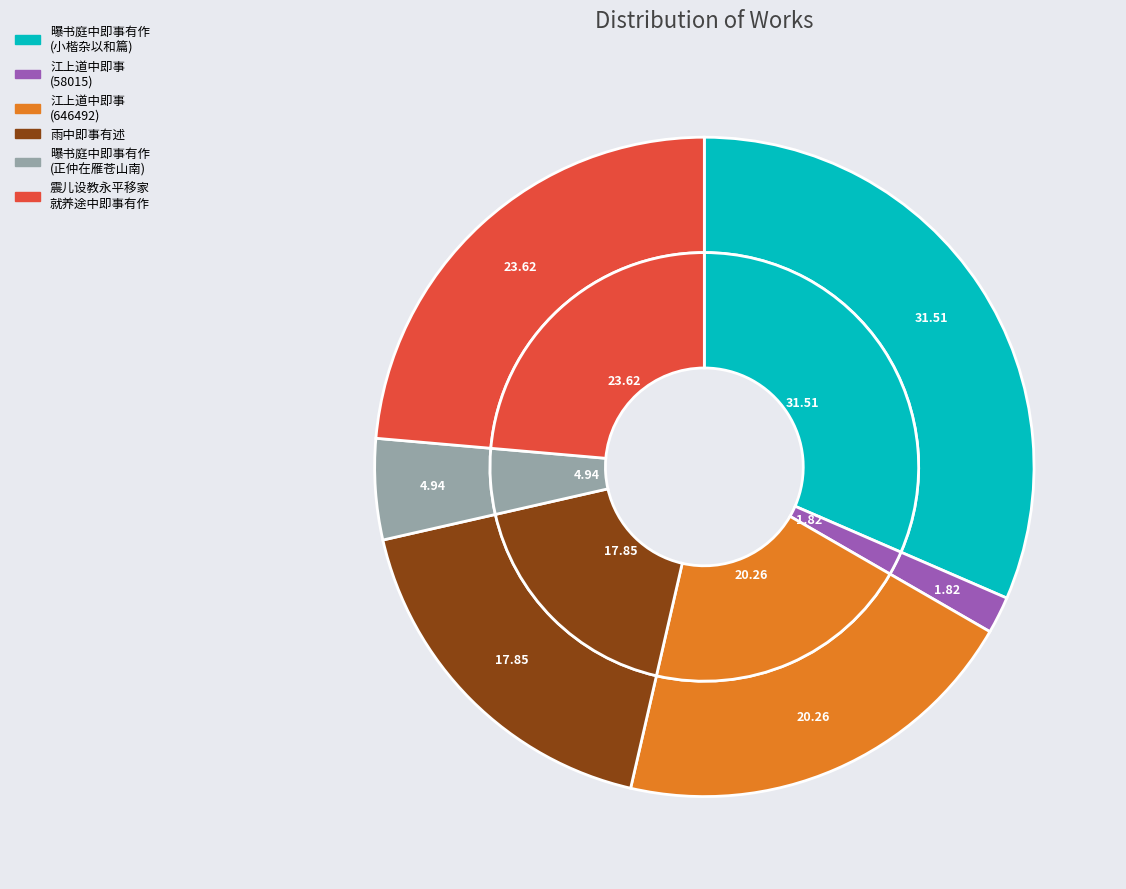

Which slice is the largest?

曝书庭中即事有作因思正仲在雁苍山南为我作小楷杂以和篇当大有可观因以寄之